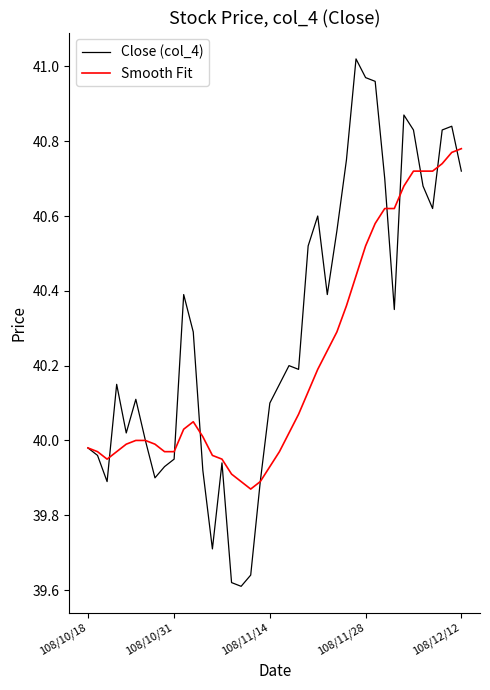

Which series has the widest spread of values?

Close (col_4)